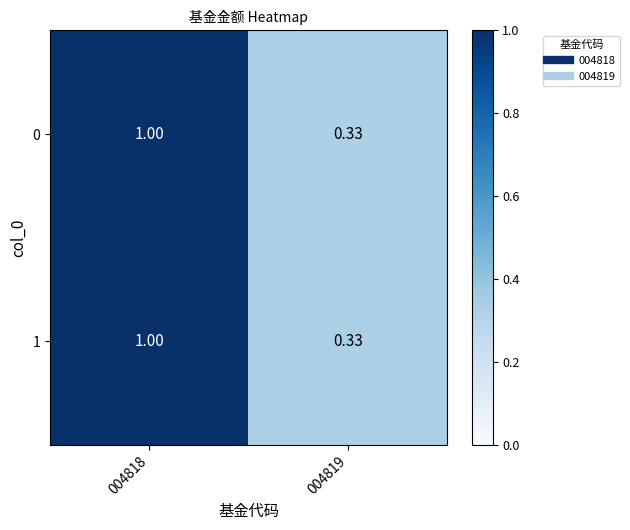

How many series are shown in this chart?

2